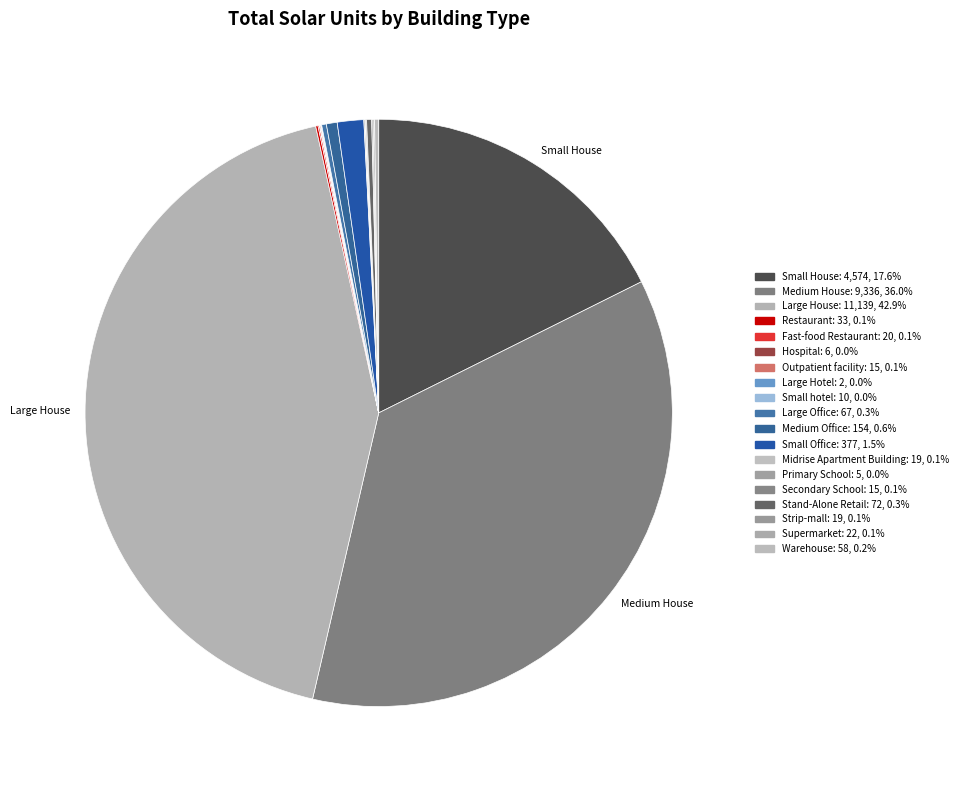

Is Hospital the majority of the pie?

No